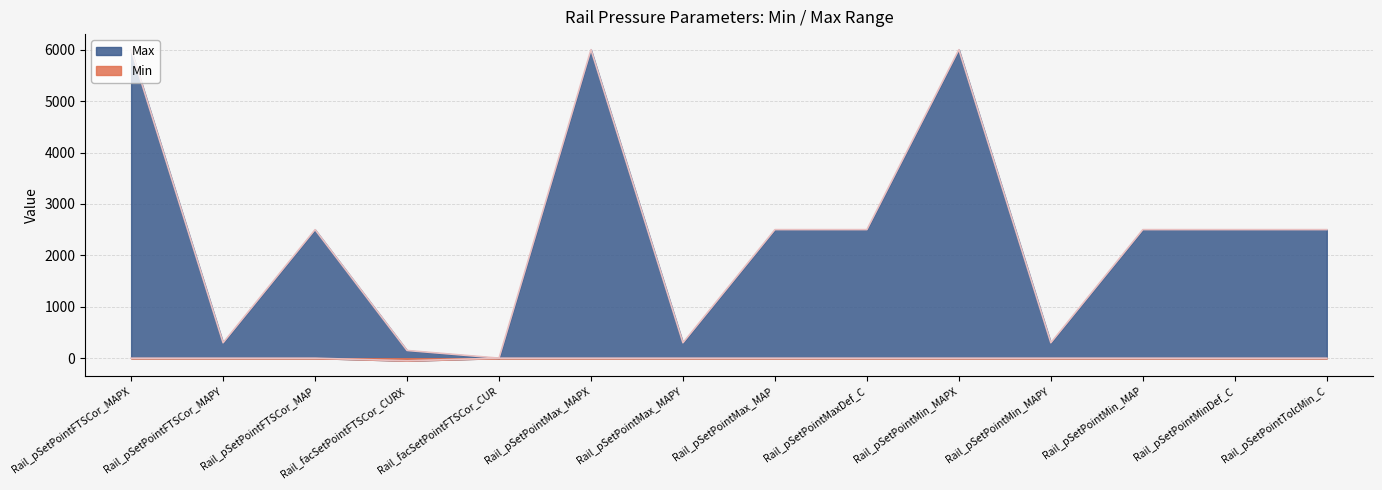

How many lines are shown in the chart?

2